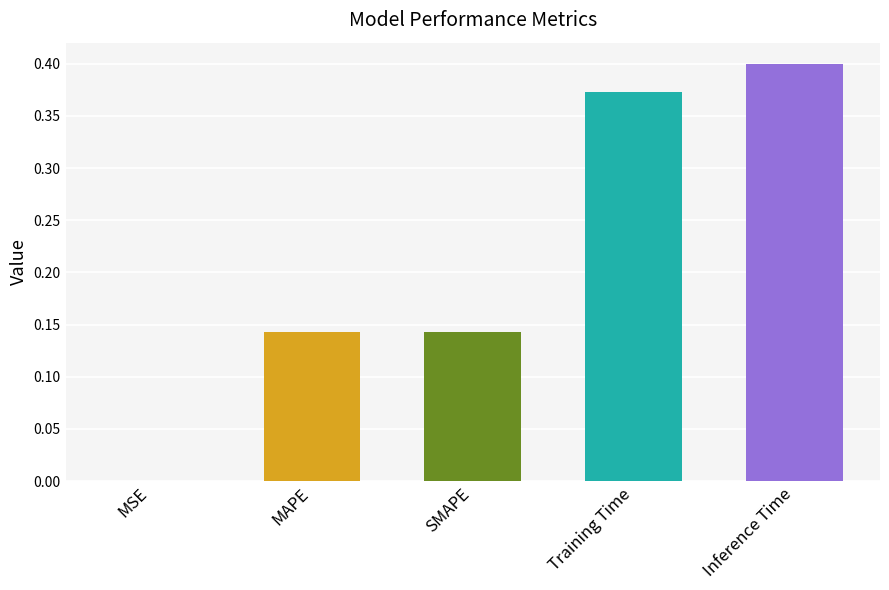

Between MSE and MAPE, which is larger?

MAPE